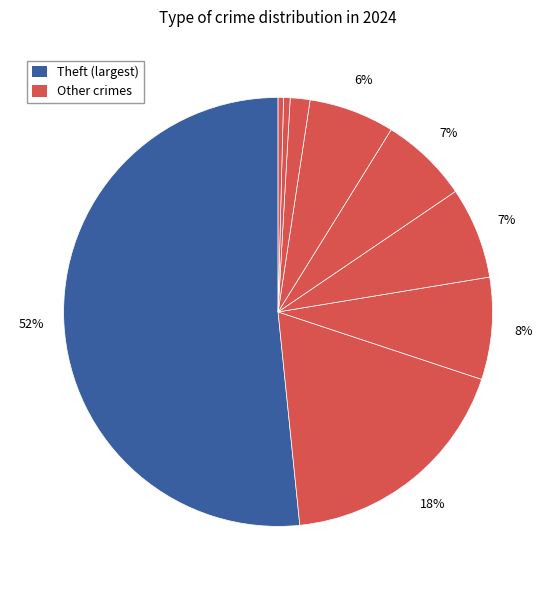

Which slice represents more than half of the pie?

Theft